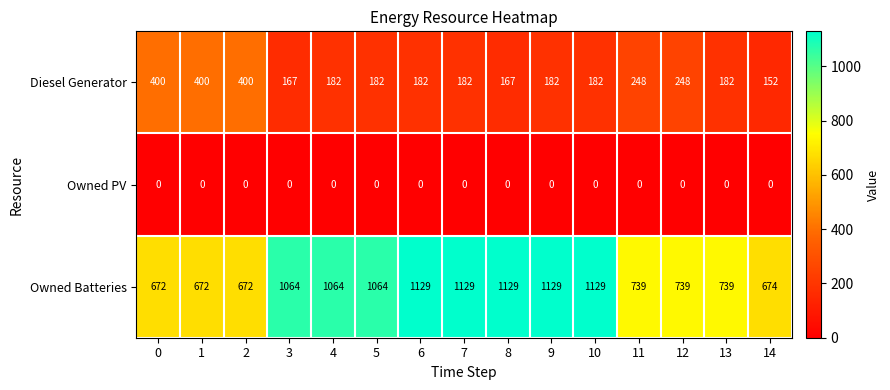

How many categories are shown in the chart?

15